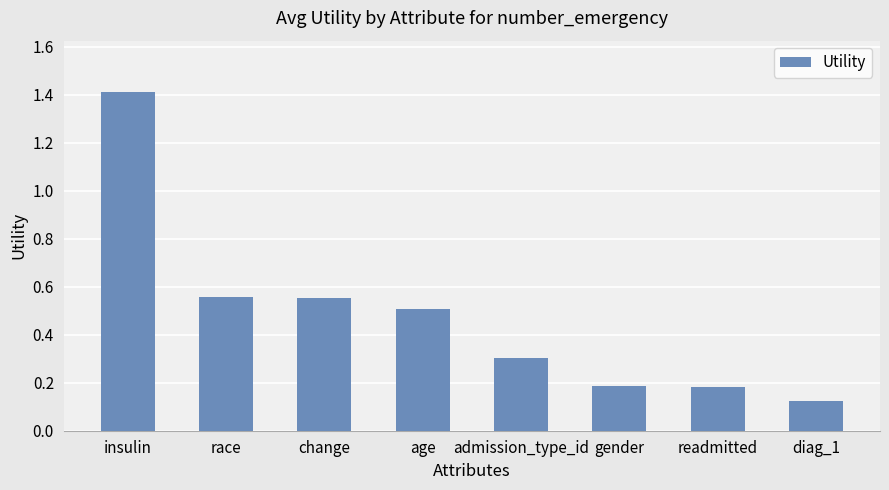

At which category does the chart reach its peak across all series?

insulin